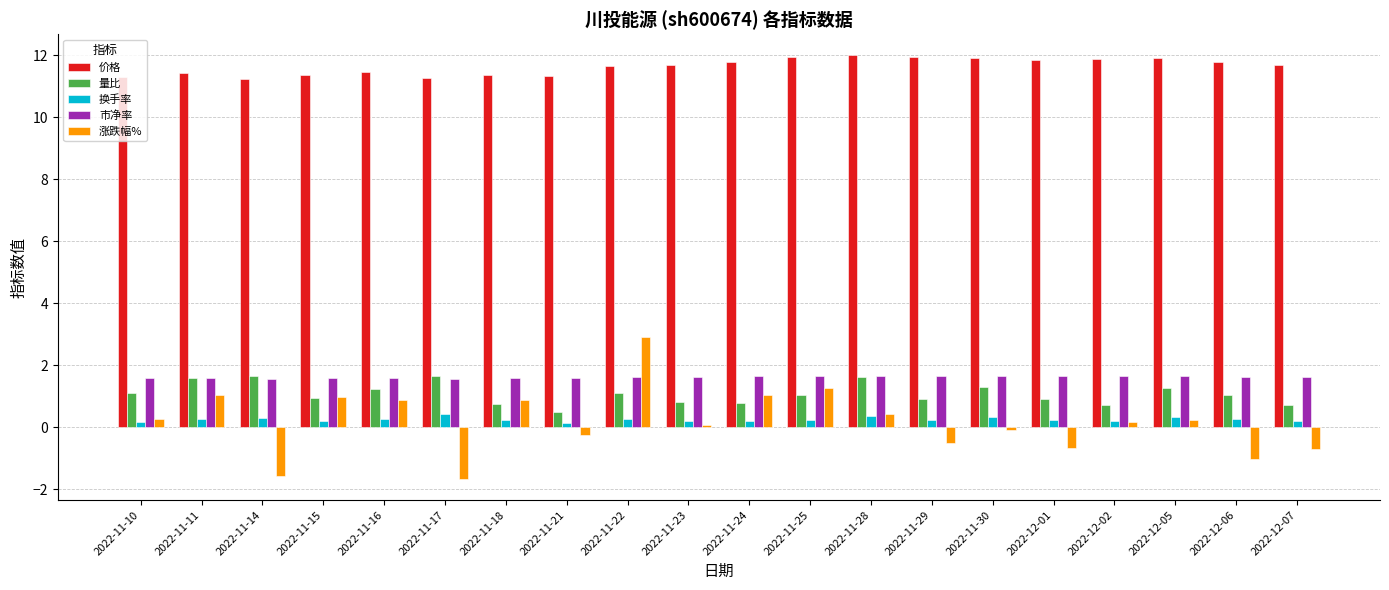

The 量比 series shows 1.3 at 2022-11-23. True or false?

False